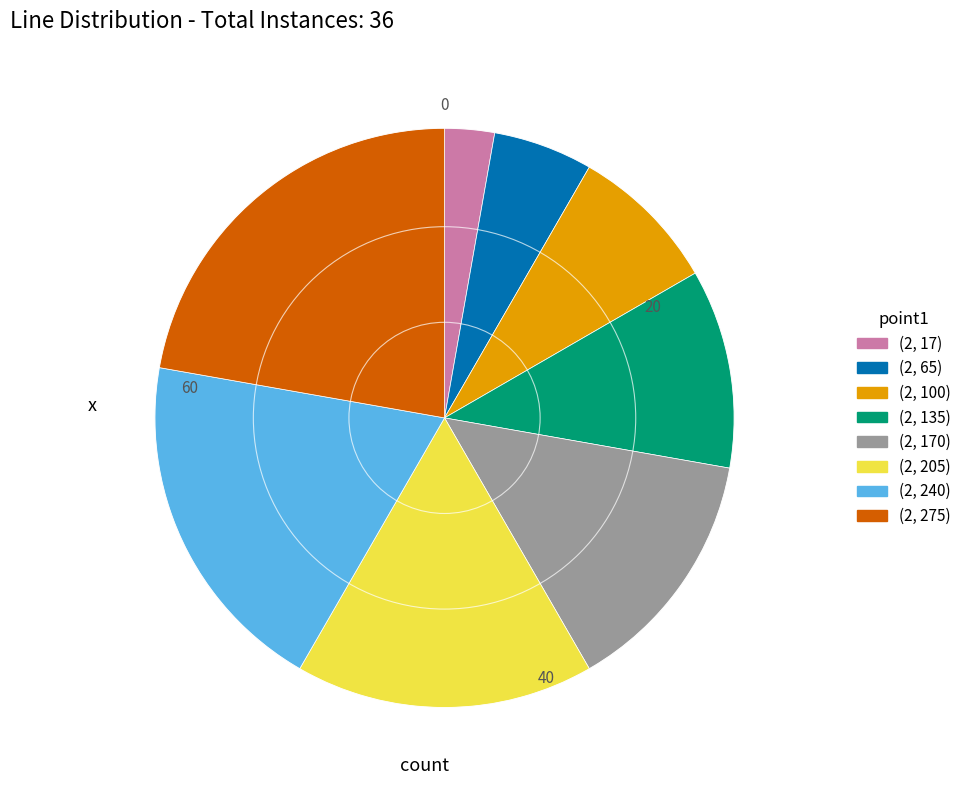

Is it true that (2, 275) is 29% of the pie?

False